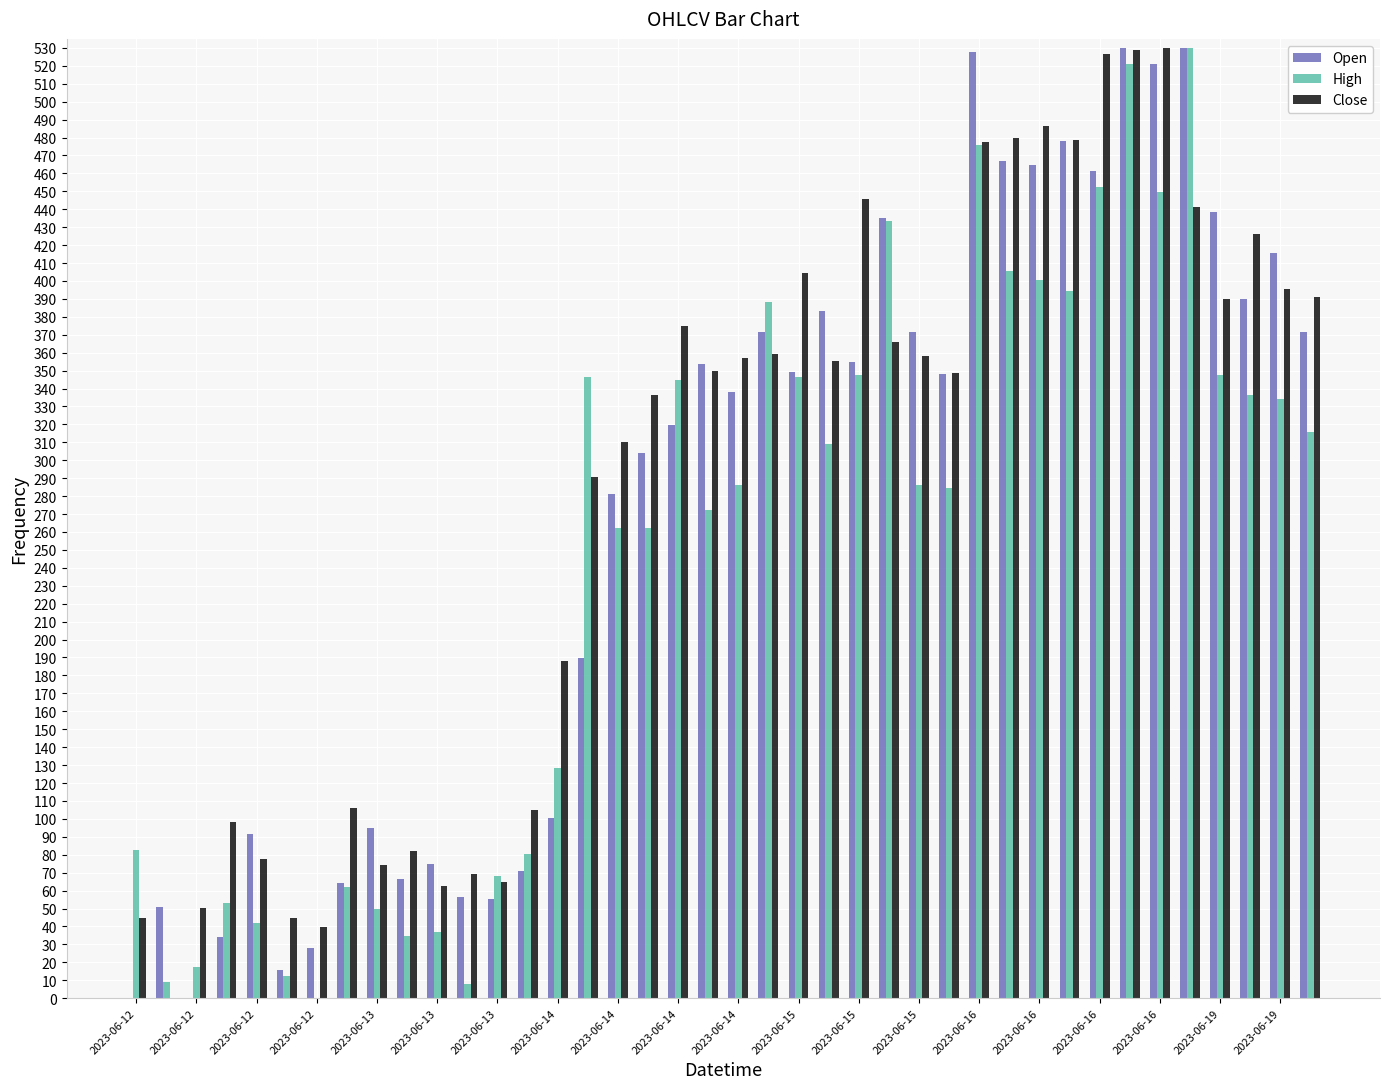

What is the sum of all High values?

9817.2